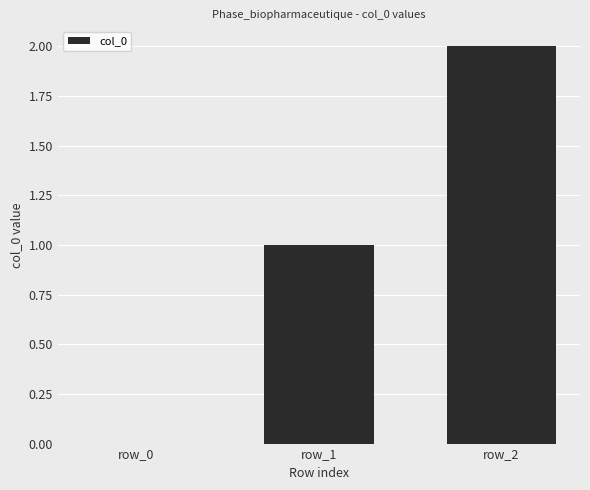

How many series are shown in this chart?

1